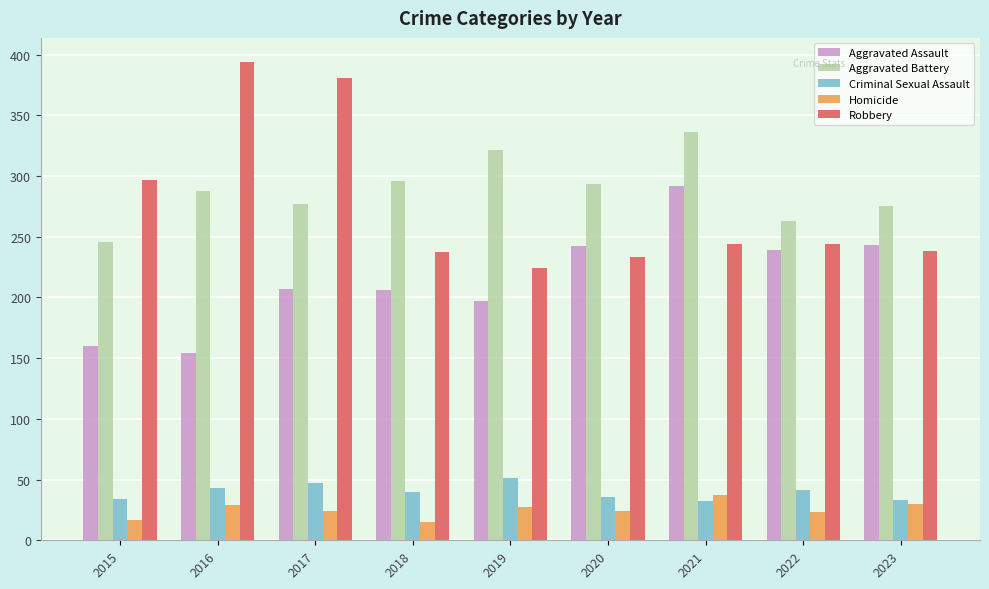

At 2017, list the series in order from smallest to largest.

Homicide, Criminal Sexual Assault, Aggravated Assault, Aggravated Battery, Robbery